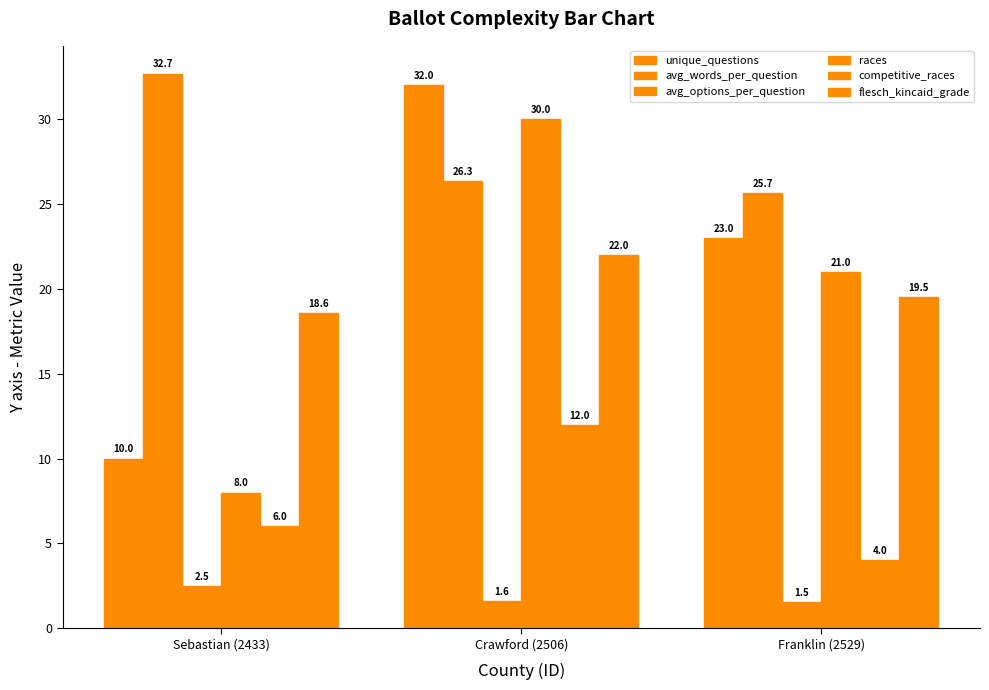

Are the bars horizontal?

No